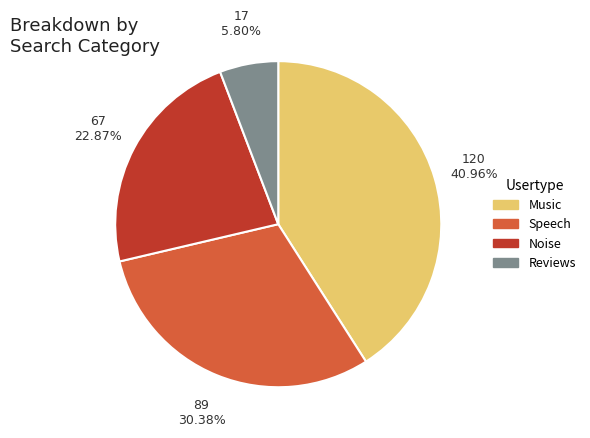

Is Reviews the majority of the pie?

No